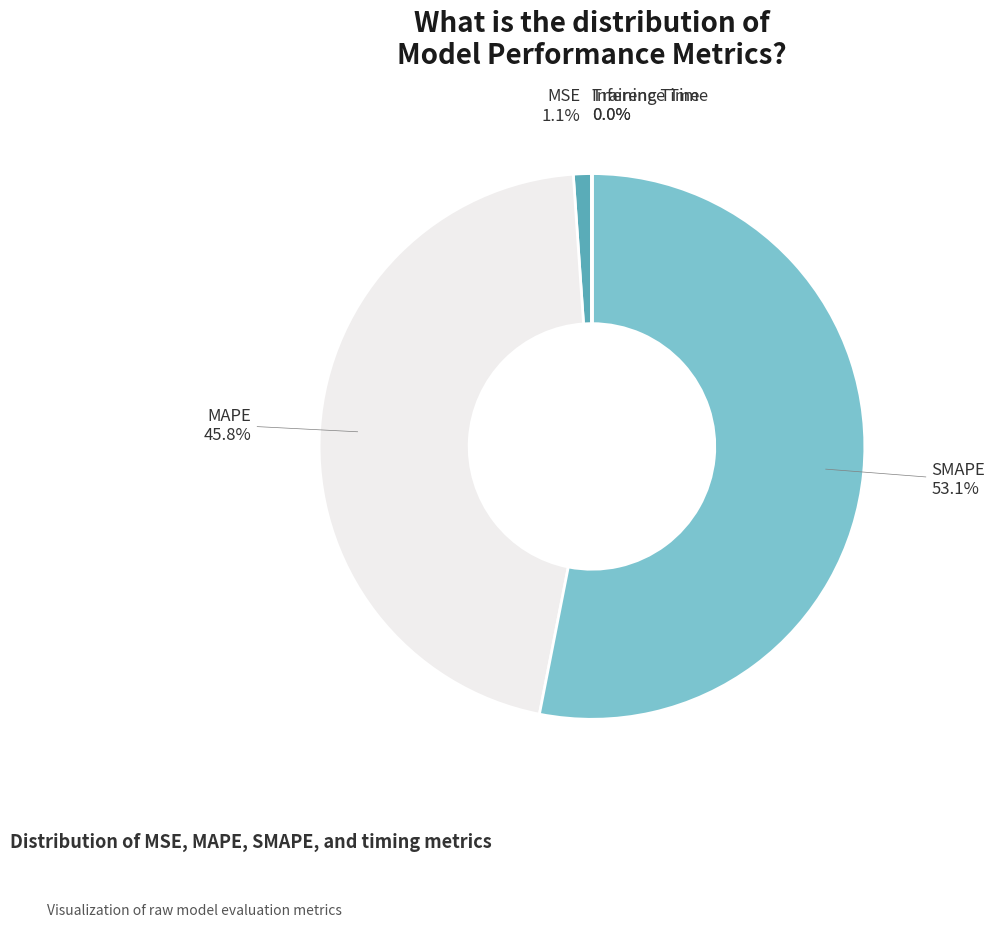

Combined, what portion of the pie is MSE and SMAPE?

54.2%